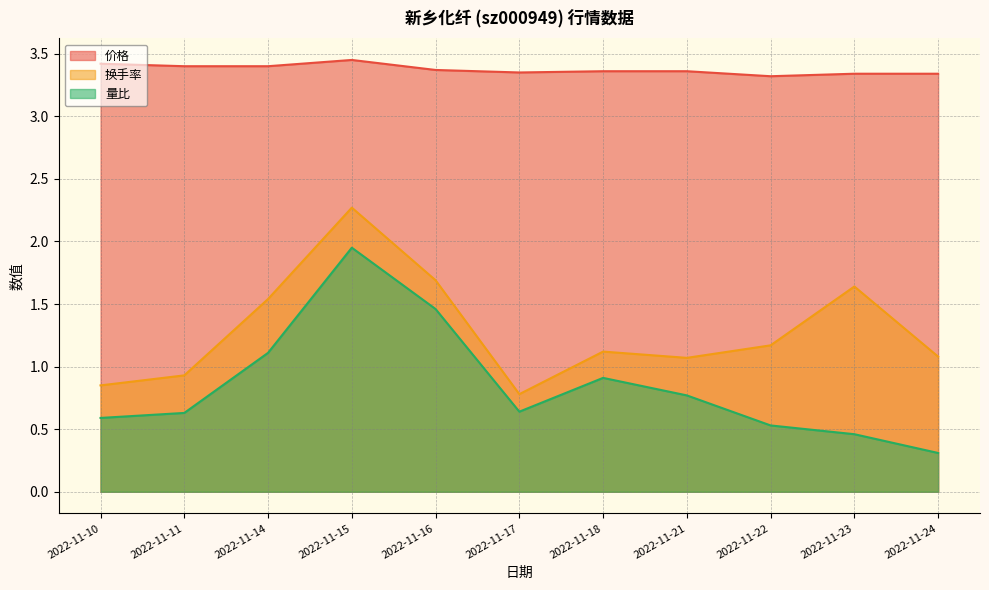

Rank the categories by 量比 value from lowest to highest.

2022-11-24, 2022-11-23, 2022-11-22, 2022-11-10, 2022-11-11, 2022-11-17, 2022-11-21, 2022-11-18, 2022-11-14, 2022-11-16, 2022-11-15